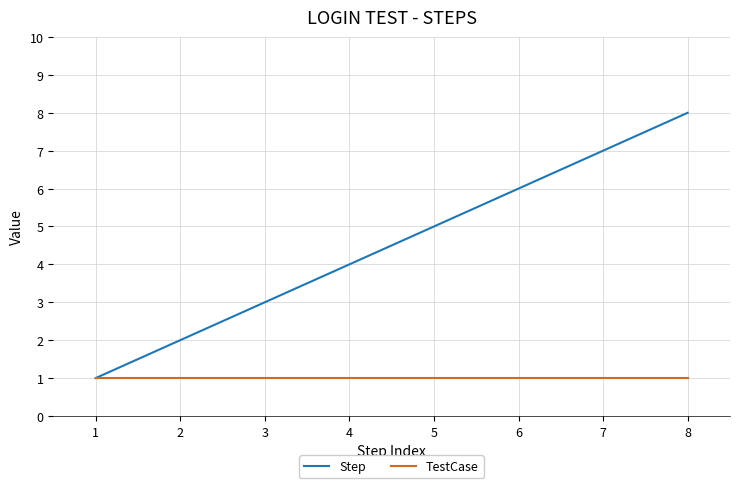

At 7, list the series in order from smallest to largest.

TestCase, Step